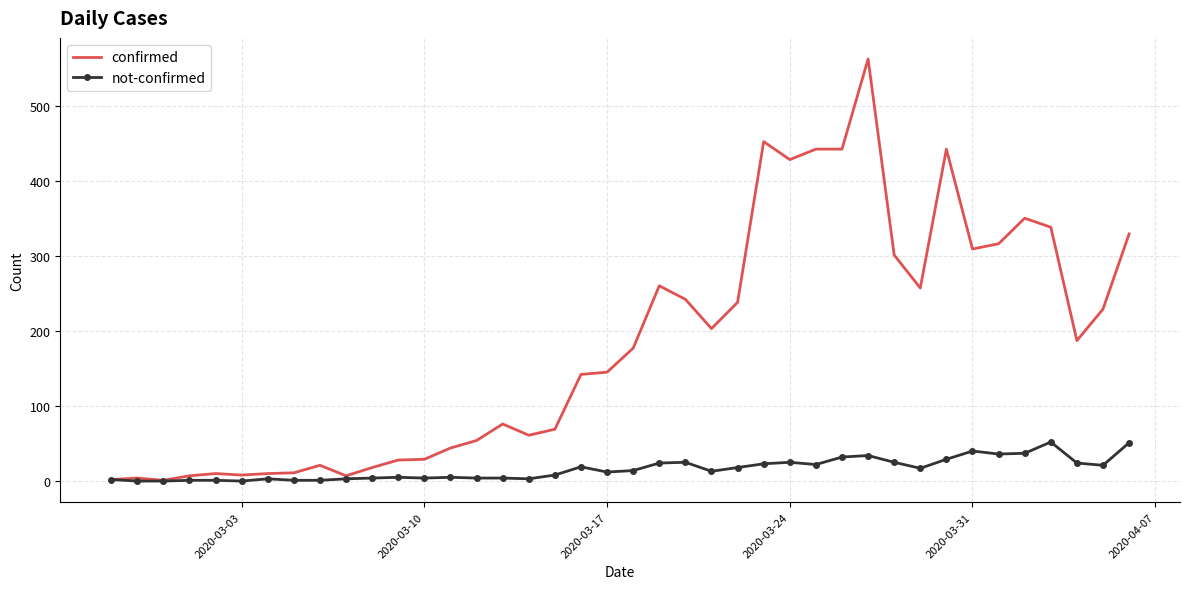

Rank the series by their average value, from highest to lowest.

confirmed, not-confirmed